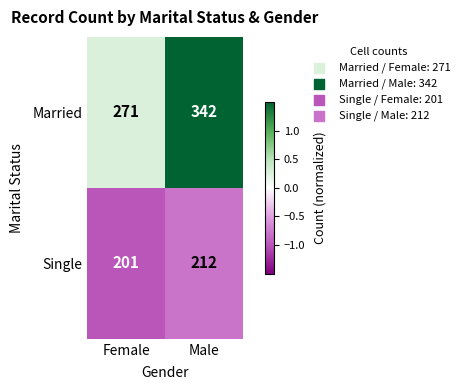

Which category has the lowest value across all series?

Female